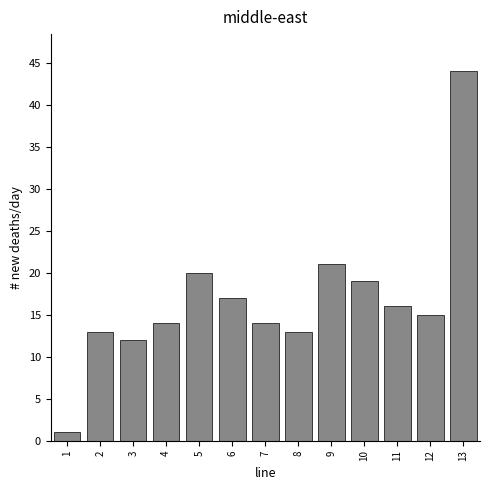

Reading left to right, list all the values displayed in this chart.

1	13	12	14	20	17	14	13	21	19	16	15	44